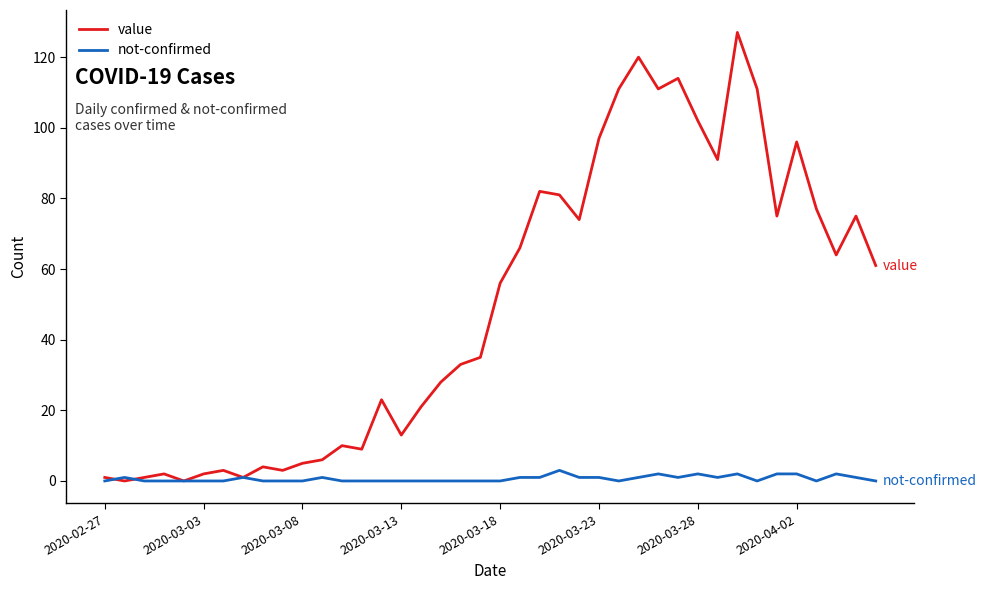

How many lines are shown in the chart?

2